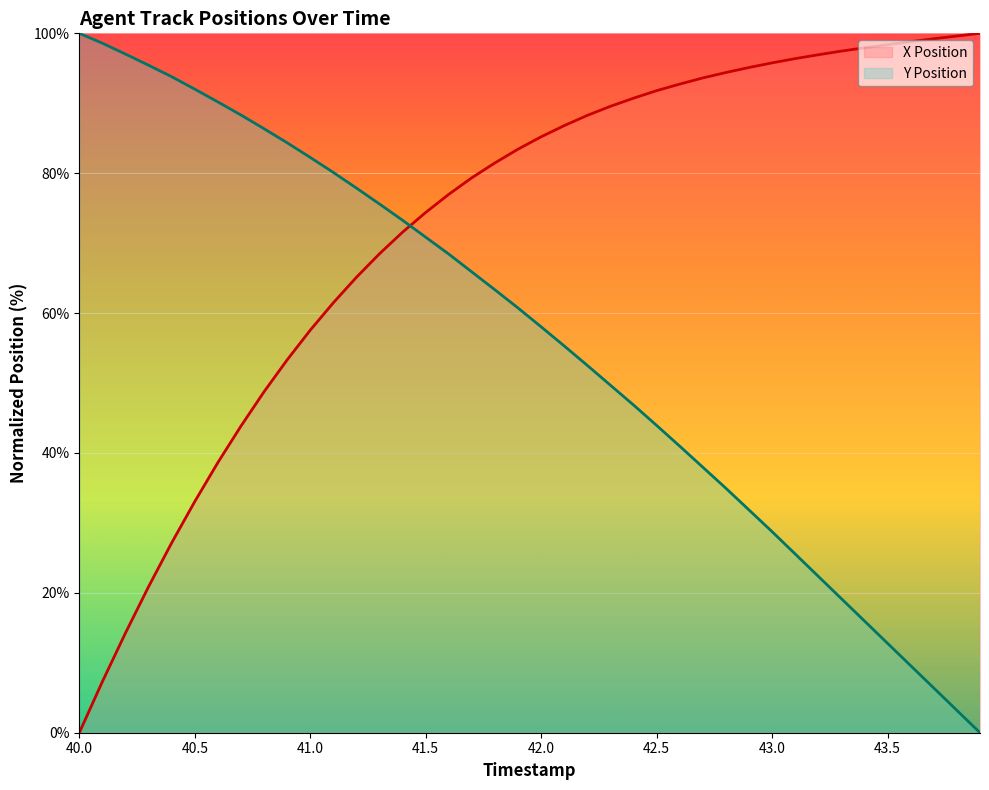

How many times do X Position and Y Position cross each other?

1